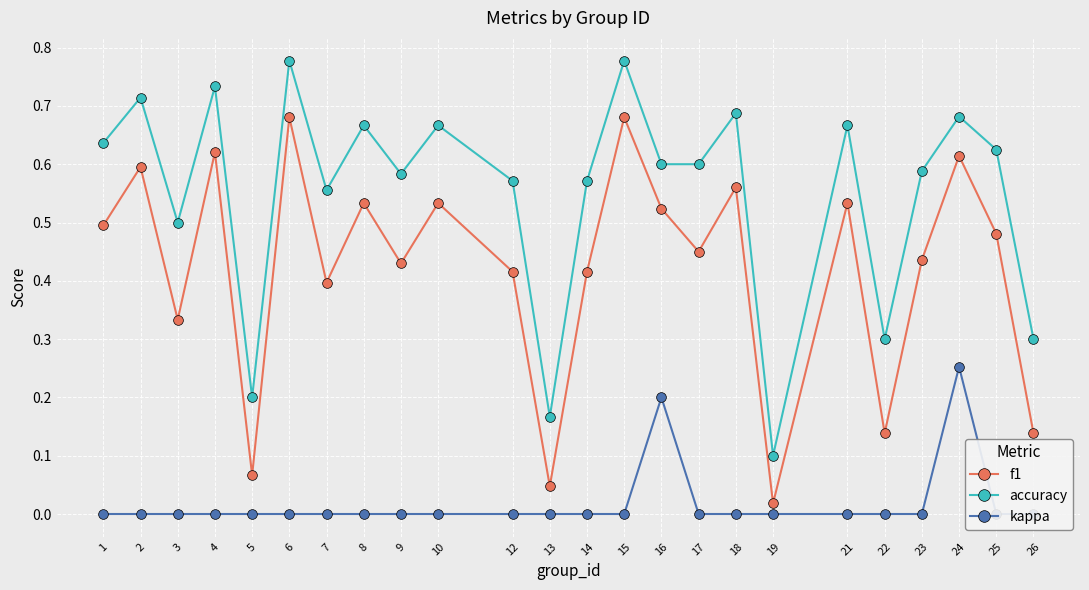

True or false: kappa and accuracy intersect in this chart.

False